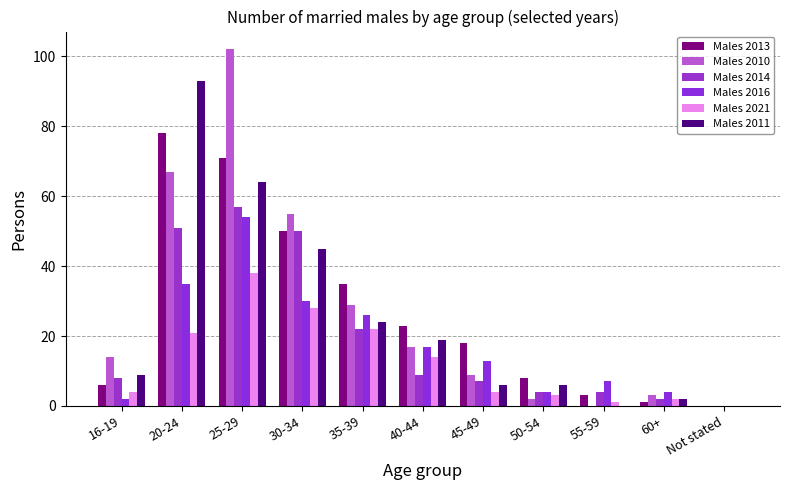

Which series has the largest range (max minus min)?

Males 2010